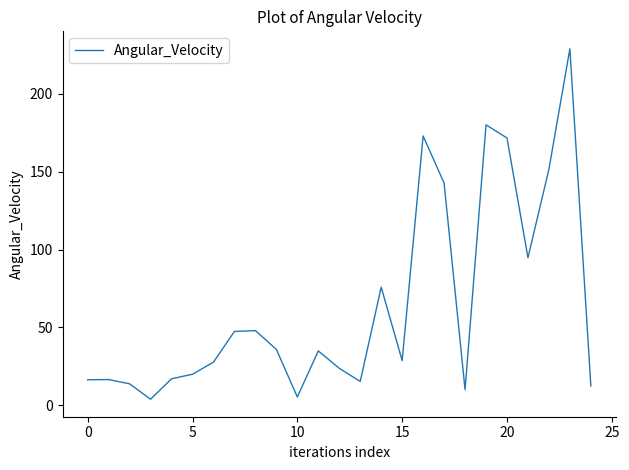

Does the chart display data point markers on the line(s)?

No